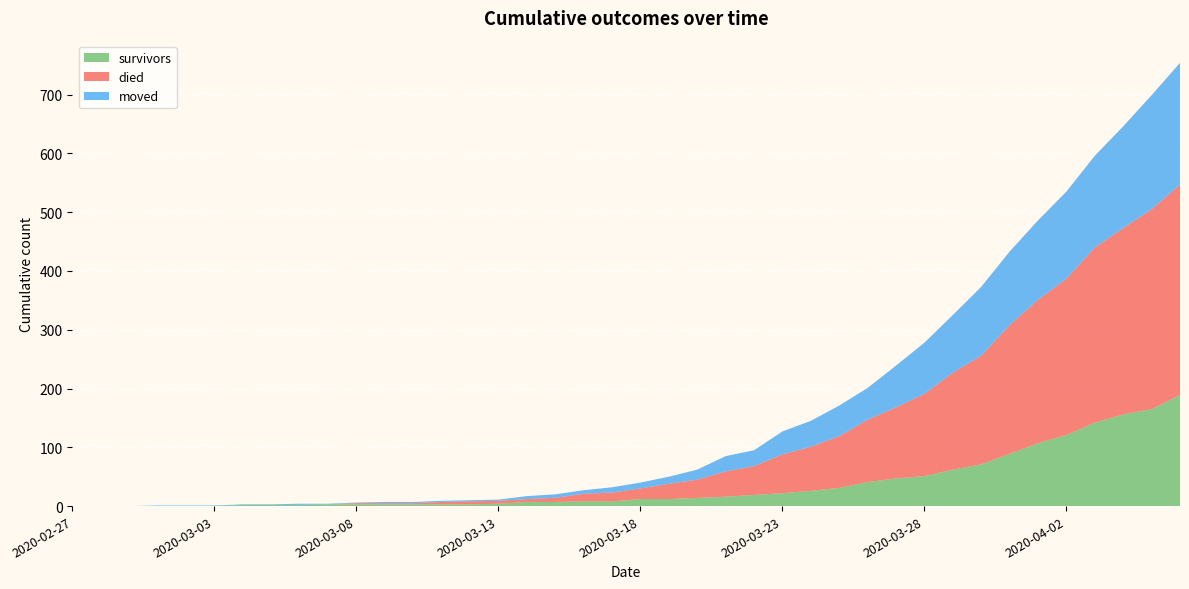

Reading left to right, transcribe all the data shown in this chart.

survivors: 0	0	0	0	0	0	2	2	2	3	3	3	3	3	3	4	7	7	8	8	12	12	14	16	19	22	26	31	41	47	51	62	71	89	107	121	142	156	165	189
died: 0	0	0	0	0	0	0	0	0	0	2	2	2	4	5	5	5	7	13	15	18	26	31	43	49	66	75	88	106	121	140	165	185	219	244	266	298	317	340	358
moved: 0	0	0	1	1	1	1	1	2	1	1	2	2	2	2	2	5	6	6	9	10	12	17	26	27	39	44	52	54	71	87	98	117	125	135	148	156	173	194	207